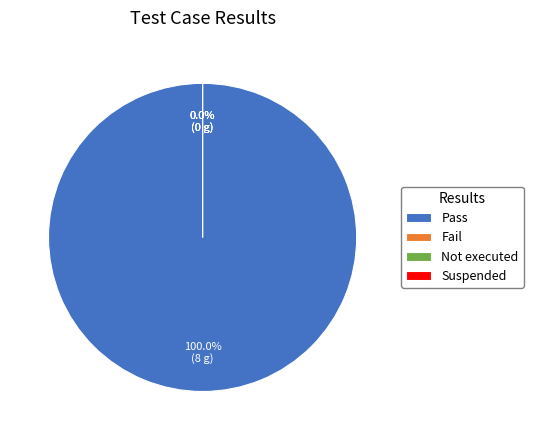

Rank the categories by value from highest to lowest.

Pass, Fail, Not executed, Suspended